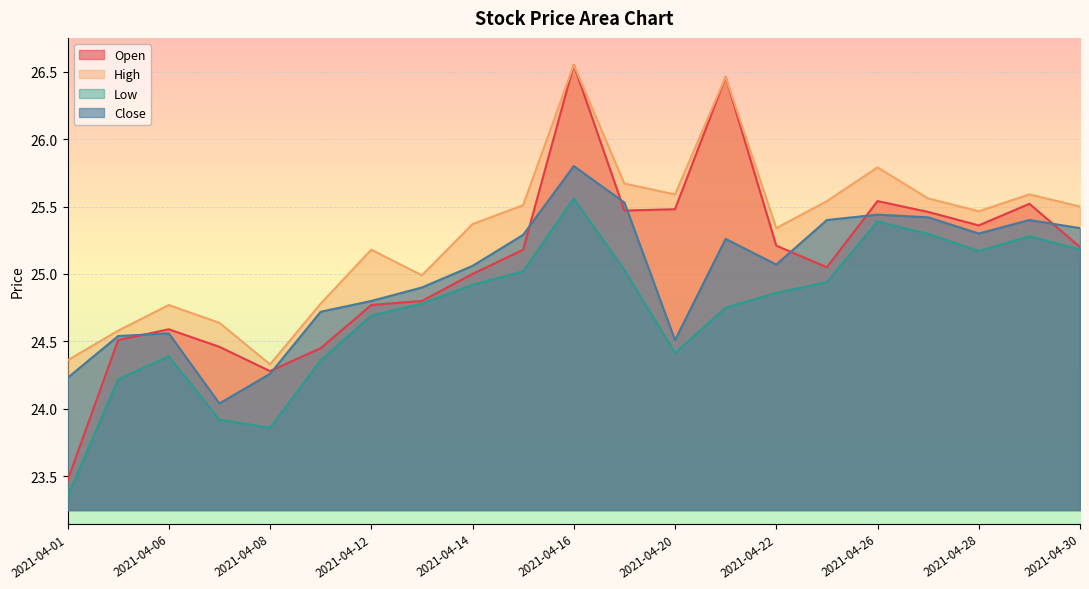

True or false: Close and High intersect in this chart.

False